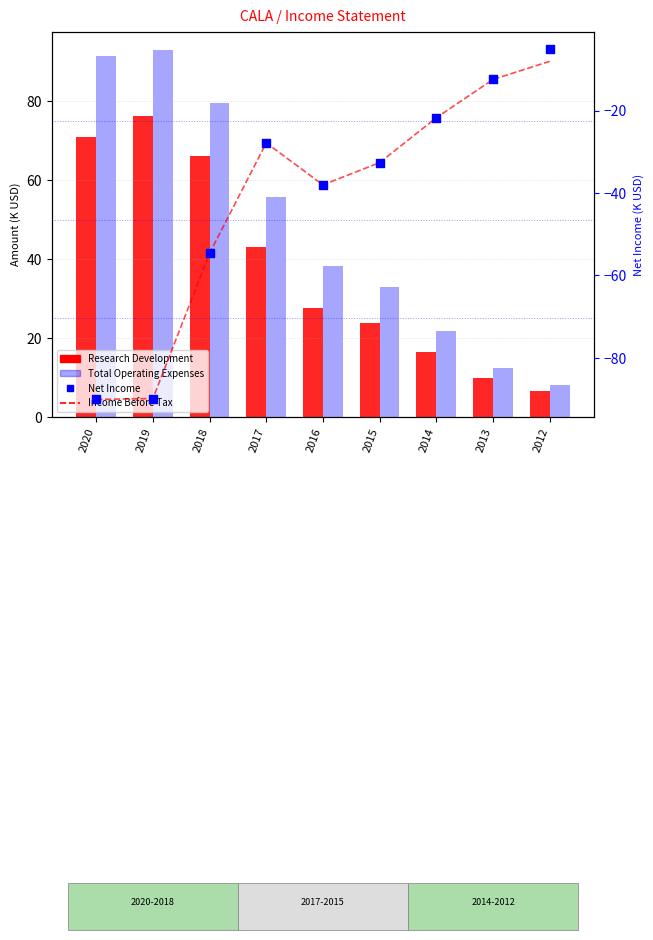

Is the value of Research Development at 2015 greater than the value of Income Before Tax at 2012?

Yes